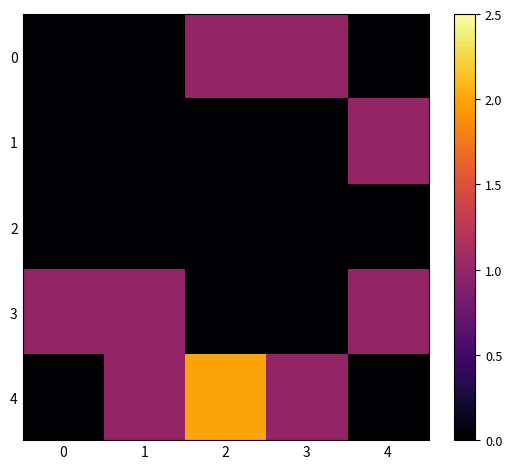

Which series has the widest spread of values?

4